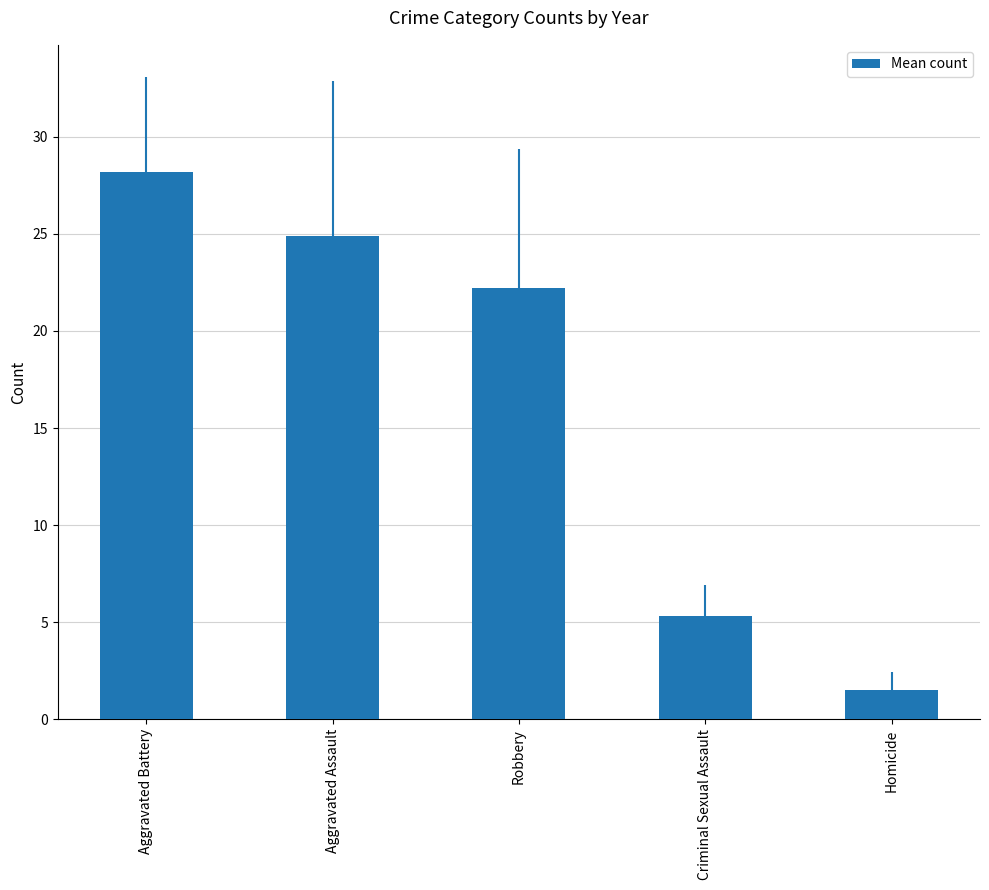

Count the number of categories in the chart.

5